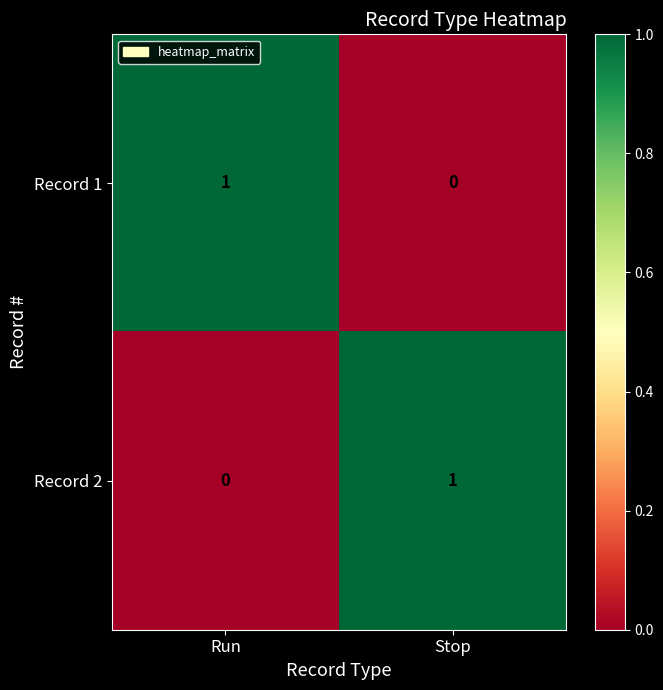

The Record 1 series shows 1 at Run. True or false?

True